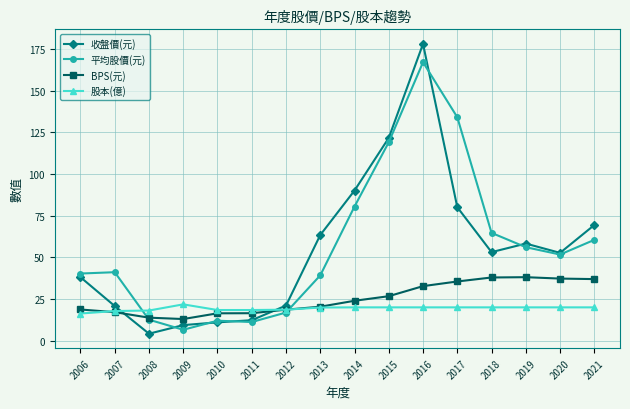

What is the lowest value of the 股本(億) series?

16.2